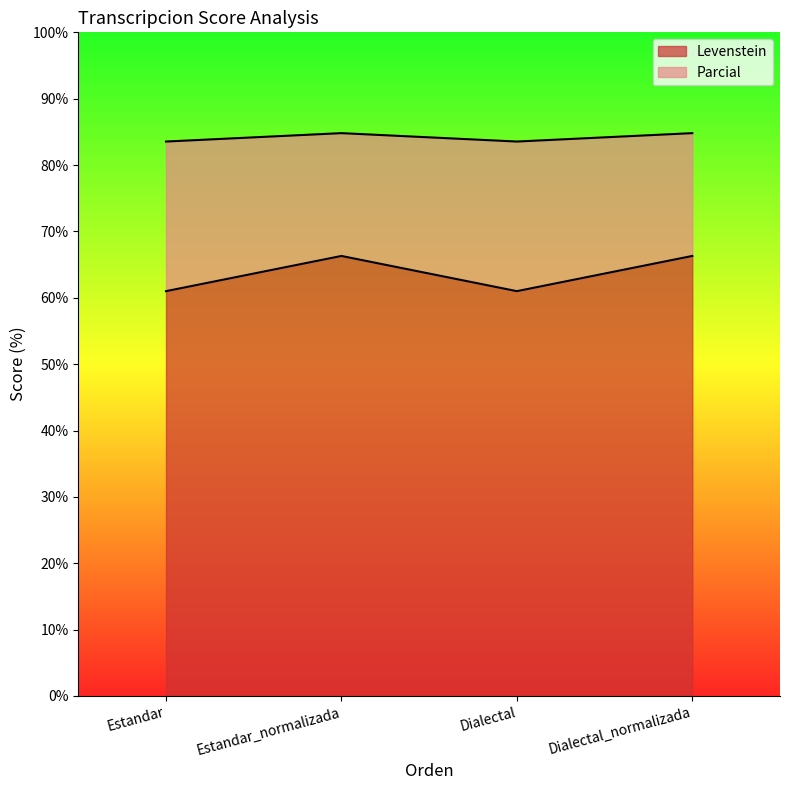

Rank the series by their average value, from lowest to highest.

Parcial, Levenstein